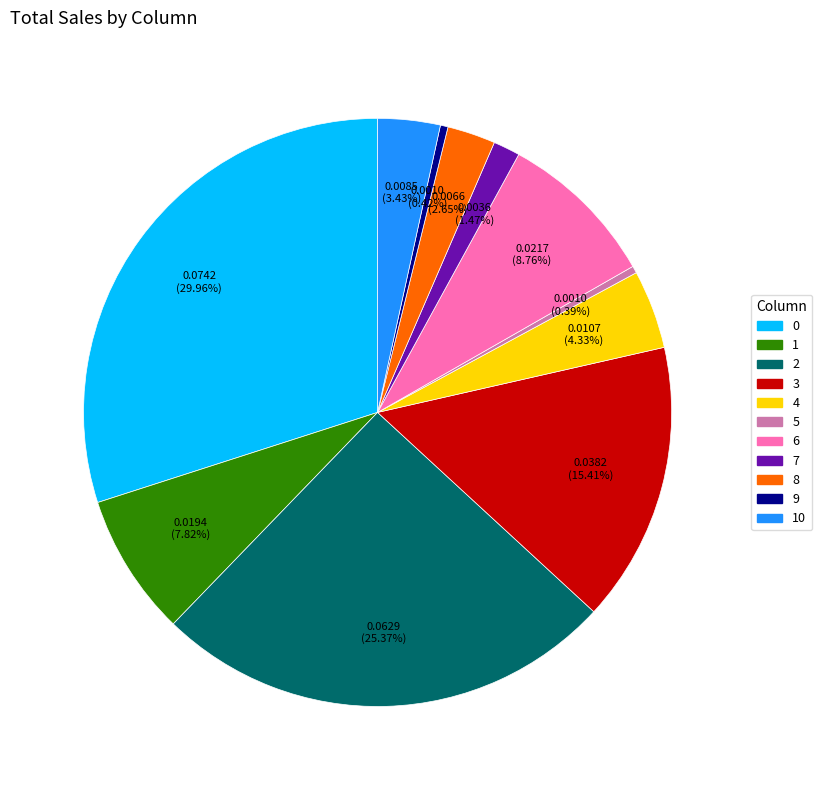

Is there any slice that represents more than half of the pie?

No